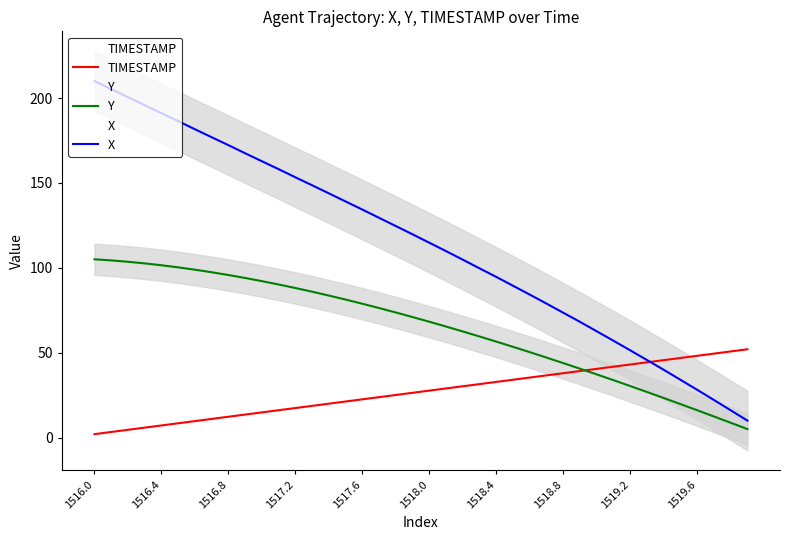

What is the difference between the maximum and minimum values in the X series?

200.0